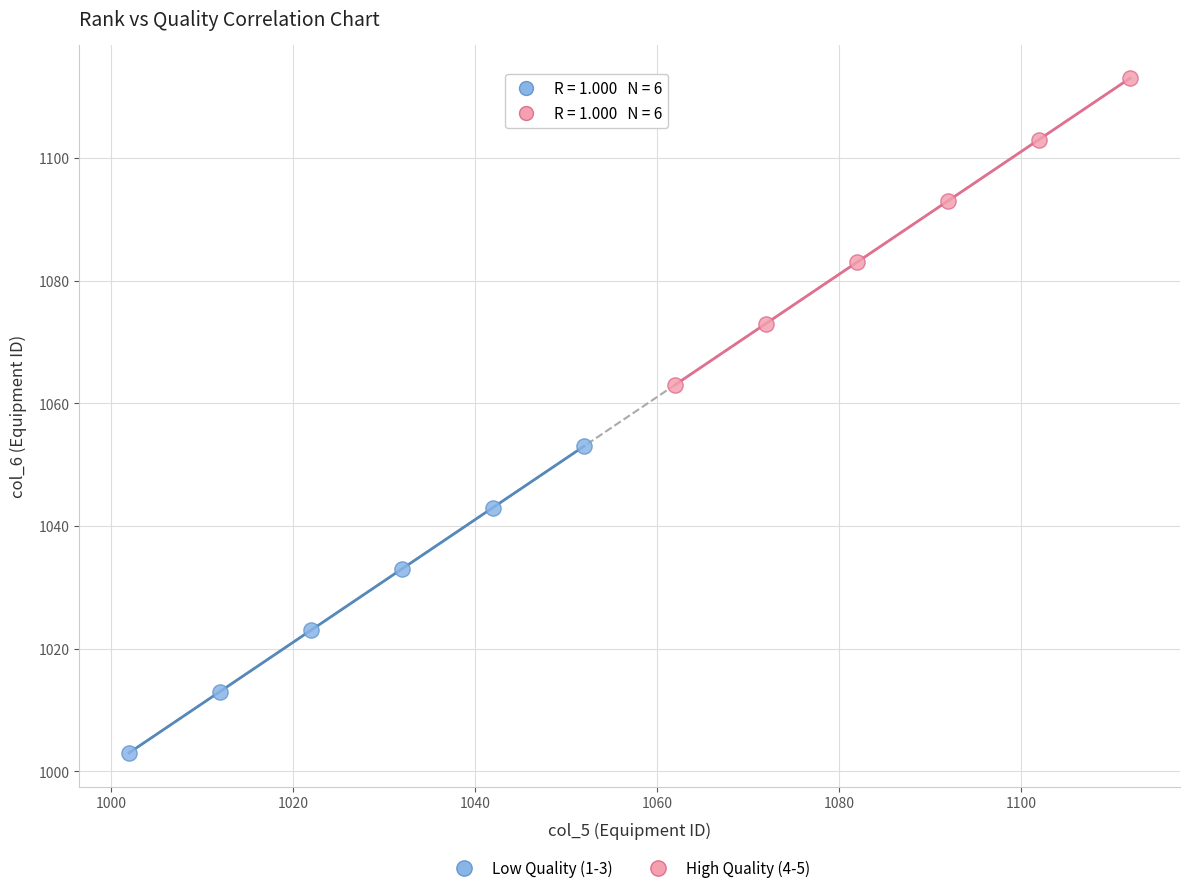

Which series reaches the maximum Y coordinate?

High Quality (4-5)